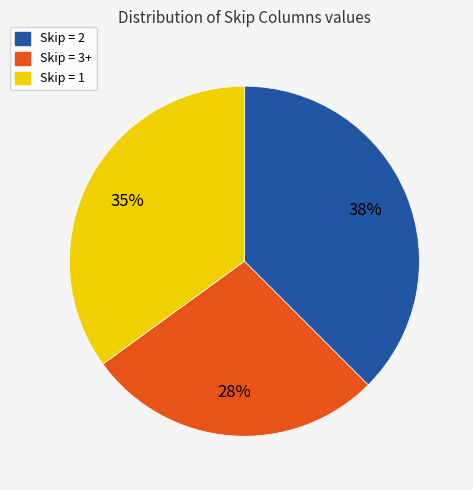

To the nearest percent, what is the difference between the largest and smallest slice percentages?

10%